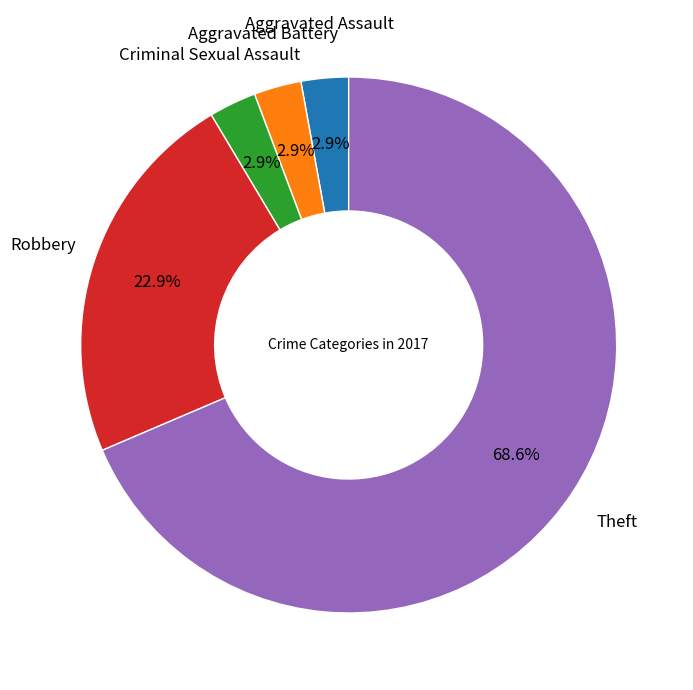

Does any single category account for the majority?

Yes